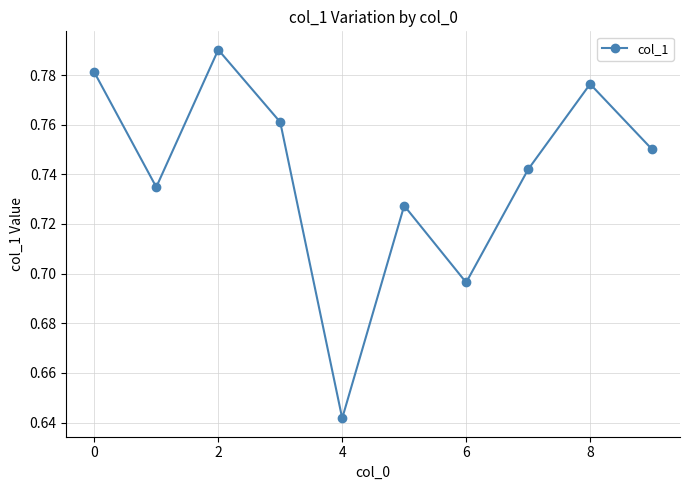

What is the sum of all values?

7.4